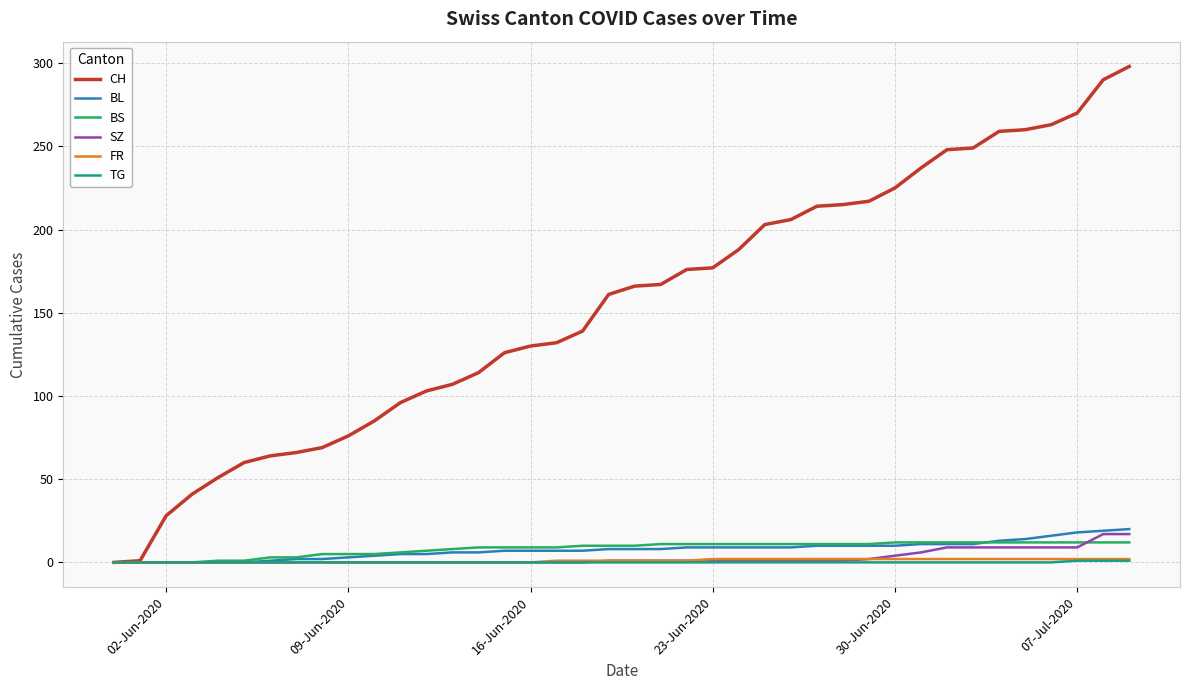

What is the maximum value for BL?

20